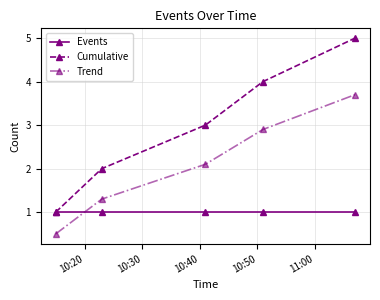

Which series has the widest spread of values?

Cumulative